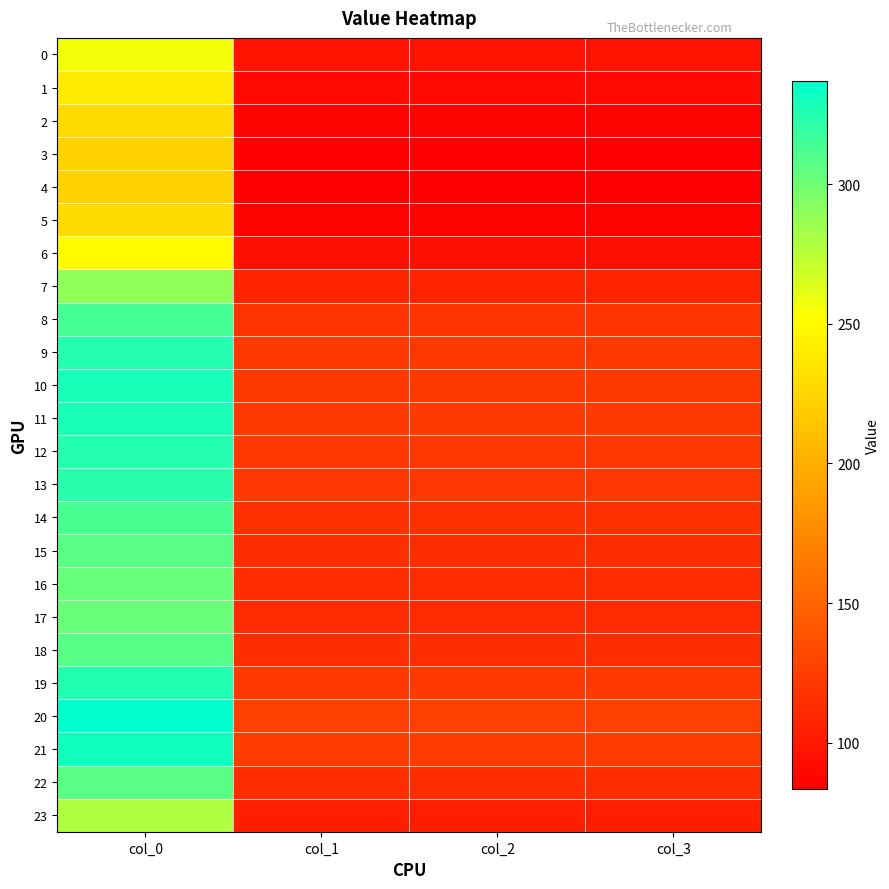

What is the total value across all series at col_2?

2613.0